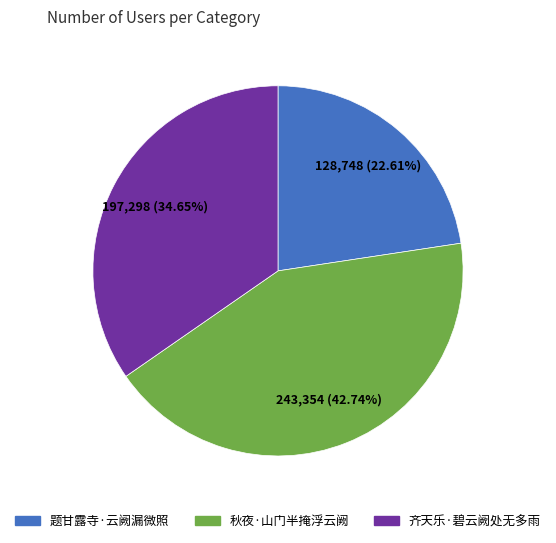

Rank the categories by value from highest to lowest.

秋夜·山门半掩浮云阙, 齐天乐·碧云阙处无多雨, 题甘露寺·云阙漏微照